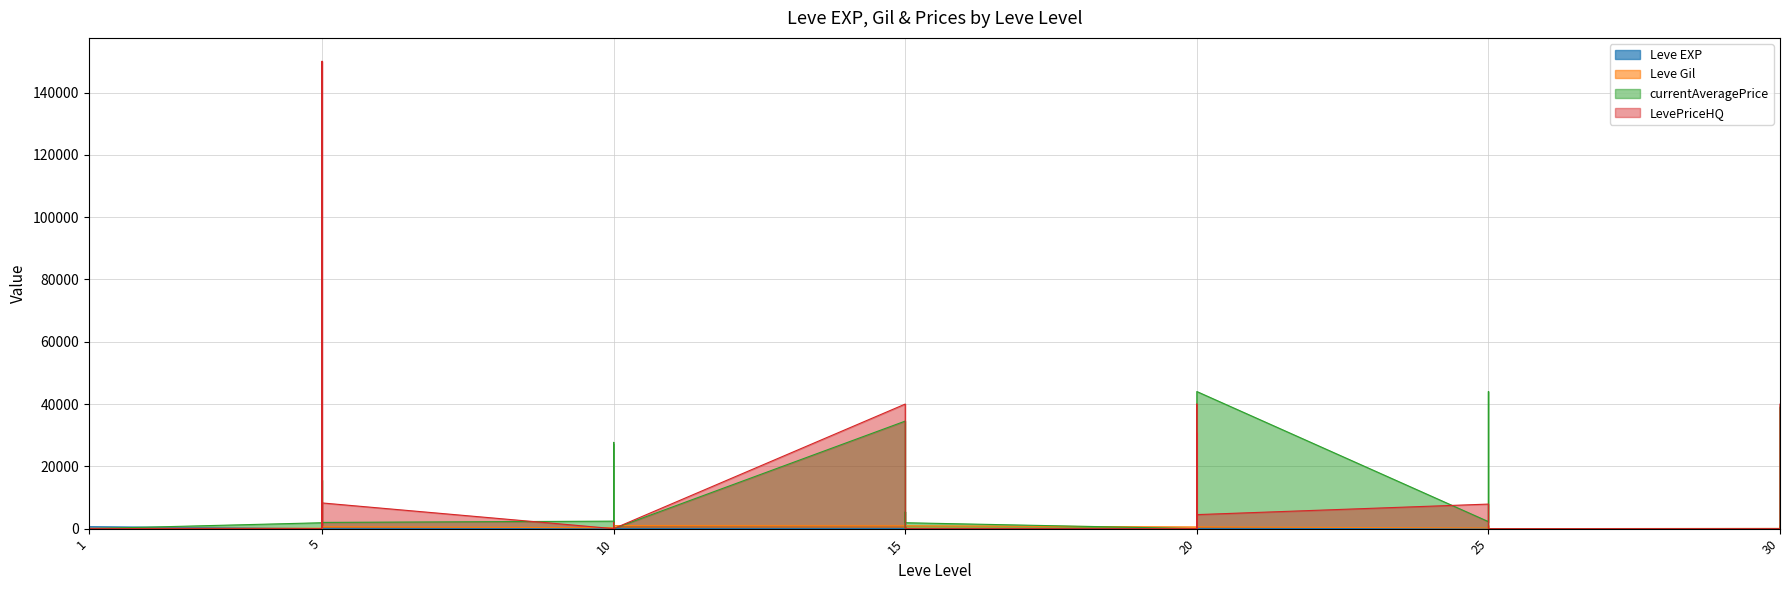

Reading left to right, extract all data points from this chart.

Leve EXP: 1=1	1=1	1=630	1=1	1=1	1=630	5=4	5=6	5=2	5=5	5=2	5=3	10=4	10=7	10=3	10=9	10=13	10=9	15=18	15=13	15=7	15=24	15=18	15=14	20=9	20=16	20=28	20=17	20=12	20=8	25=47	25=36	25=8	25=39	25=36	25=12	30=31	30=64	30=31	30=62
Leve Gil: 1=330	1=690	1=112	1=160	1=690	1=113	5=110	5=840	5=790	5=220	5=490	5=600	10=280	10=880	10=780	10=430	10=90	10=990	15=910	15=40	15=170	15=790	15=910	15=920	20=540	20=800	20=10	20=120	20=960	20=570	25=200	25=390	25=660	25=990	25=390	25=0	30=70	30=910	30=330	30=560
currentAveragePrice: 1=1820	1=3763	1=18333	1=1893	1=2219	1=0	5=1894	5=15611	5=1997	5=1821	5=1604	5=1996	10=2406	10=0	10=27691	10=1823	10=27114	10=0	15=34533	15=2000	15=5367	15=0	15=0	15=1895	20=0	20=0	20=18348	20=0	20=34533	20=44023	25=2246	25=2610	25=44023	25=1627	25=0	25=0	30=0	30=0	30=0	30=38982
LevePriceHQ: 1=0	1=0	1=15000	1=2800	1=0	1=0	5=0	5=150068	5=1000	5=2000	5=370	5=8250	10=0	10=0	10=2013	10=0	10=0	10=0	15=40000	15=5000	15=0	15=0	15=0	15=0	20=0	20=0	20=30643	20=0	20=40000	20=4500	25=7880	25=7000	25=4500	25=2300	25=0	25=0	30=0	30=0	30=0	30=39965